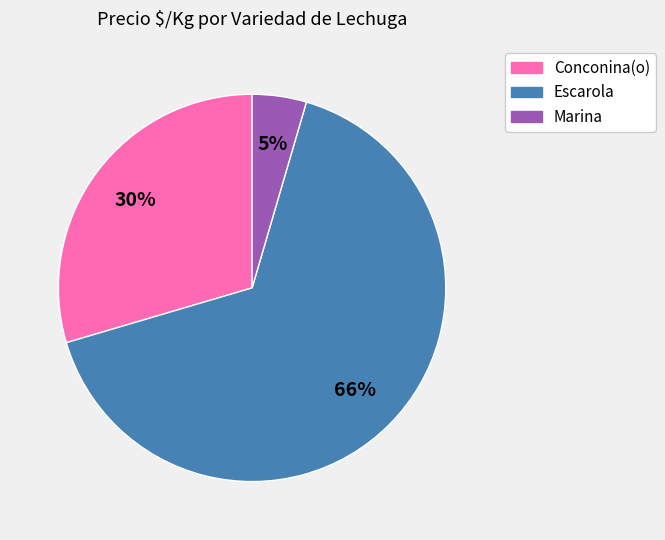

Does any single category account for the majority?

Yes